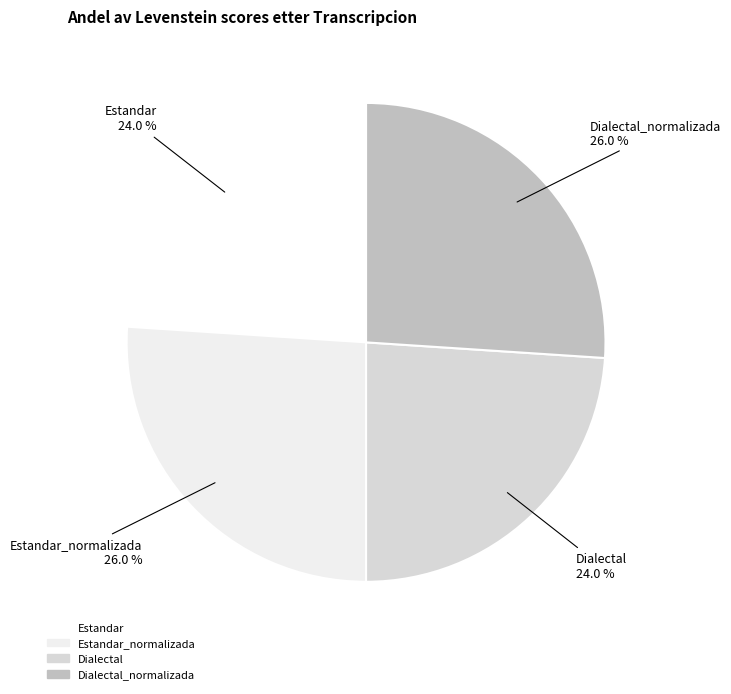

What is the smallest slice in the pie chart?

Estandar